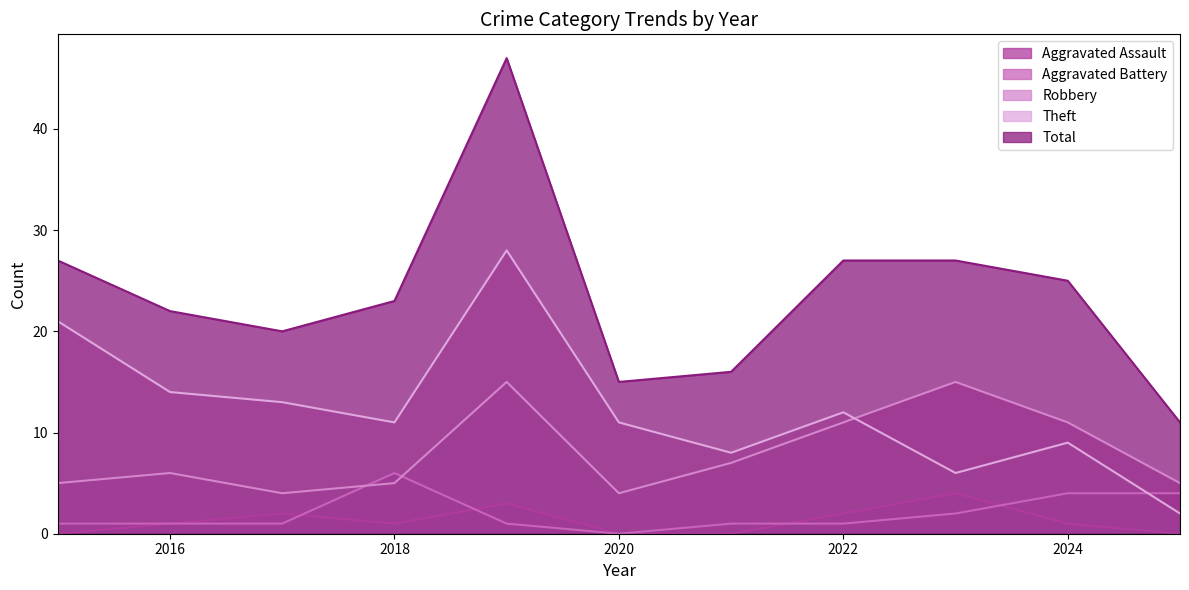

Reading left to right, list all the values displayed in this chart.

Aggravated Assault: 2015=0	2016=1	2017=2	2018=1	2019=3	2020=0	2021=0	2022=2	2023=4	2024=1	2025=0
Aggravated Battery: 2015=1	2016=1	2017=1	2018=6	2019=1	2020=0	2021=1	2022=1	2023=2	2024=4	2025=4
Robbery: 2015=5	2016=6	2017=4	2018=5	2019=15	2020=4	2021=7	2022=11	2023=15	2024=11	2025=5
Theft: 2015=21	2016=14	2017=13	2018=11	2019=28	2020=11	2021=8	2022=12	2023=6	2024=9	2025=2
Total: 2015=27	2016=22	2017=20	2018=23	2019=47	2020=15	2021=16	2022=27	2023=27	2024=25	2025=11